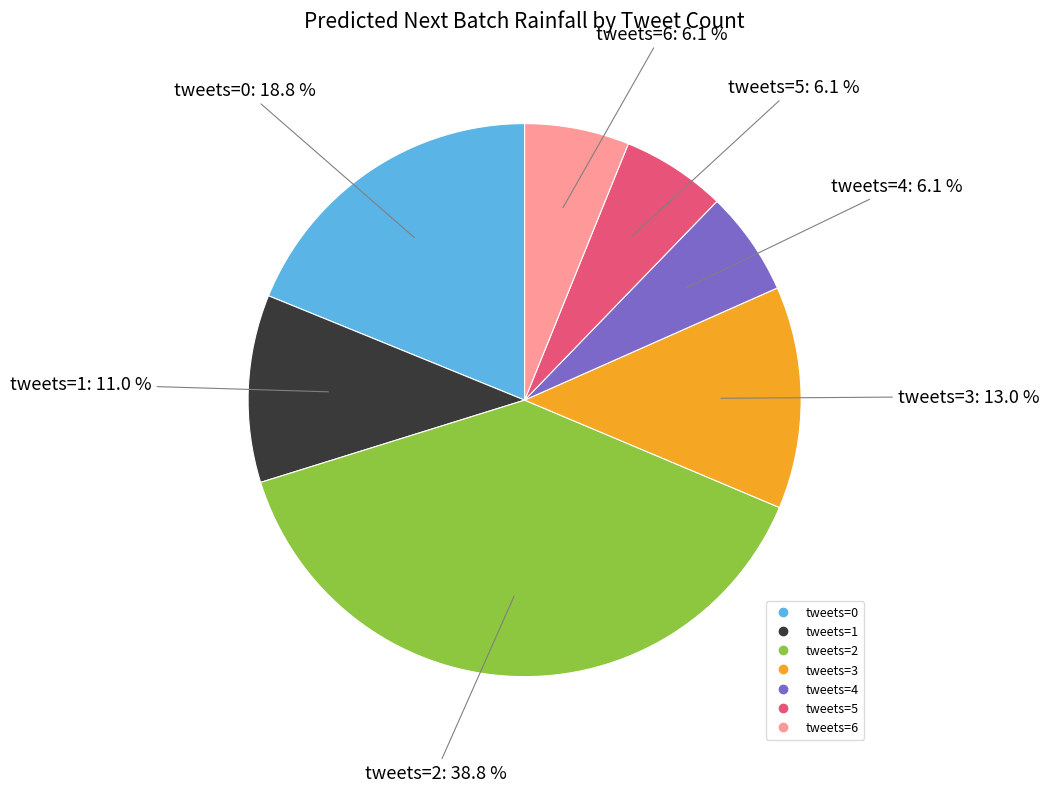

Does any single category account for the majority?

No